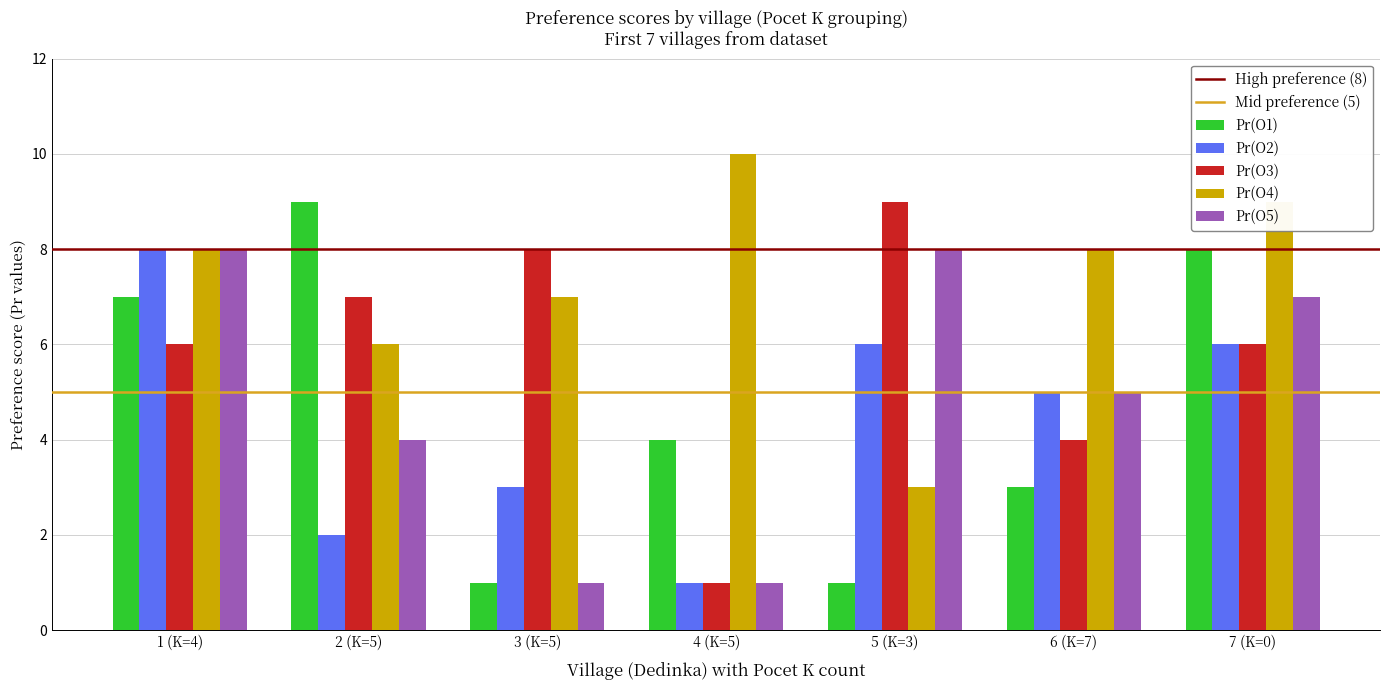

What is the average value of the Pr(O5) series?

5